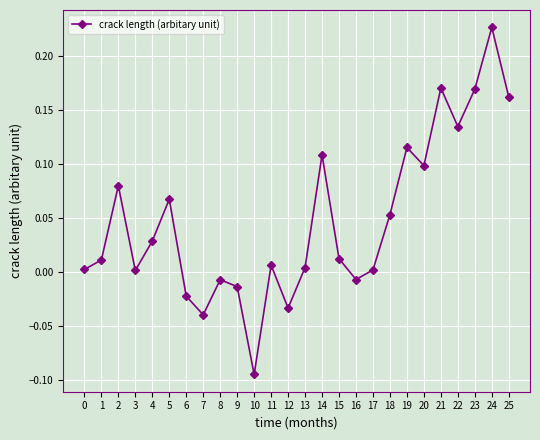

At which category does the chart reach its minimum across all series?

10